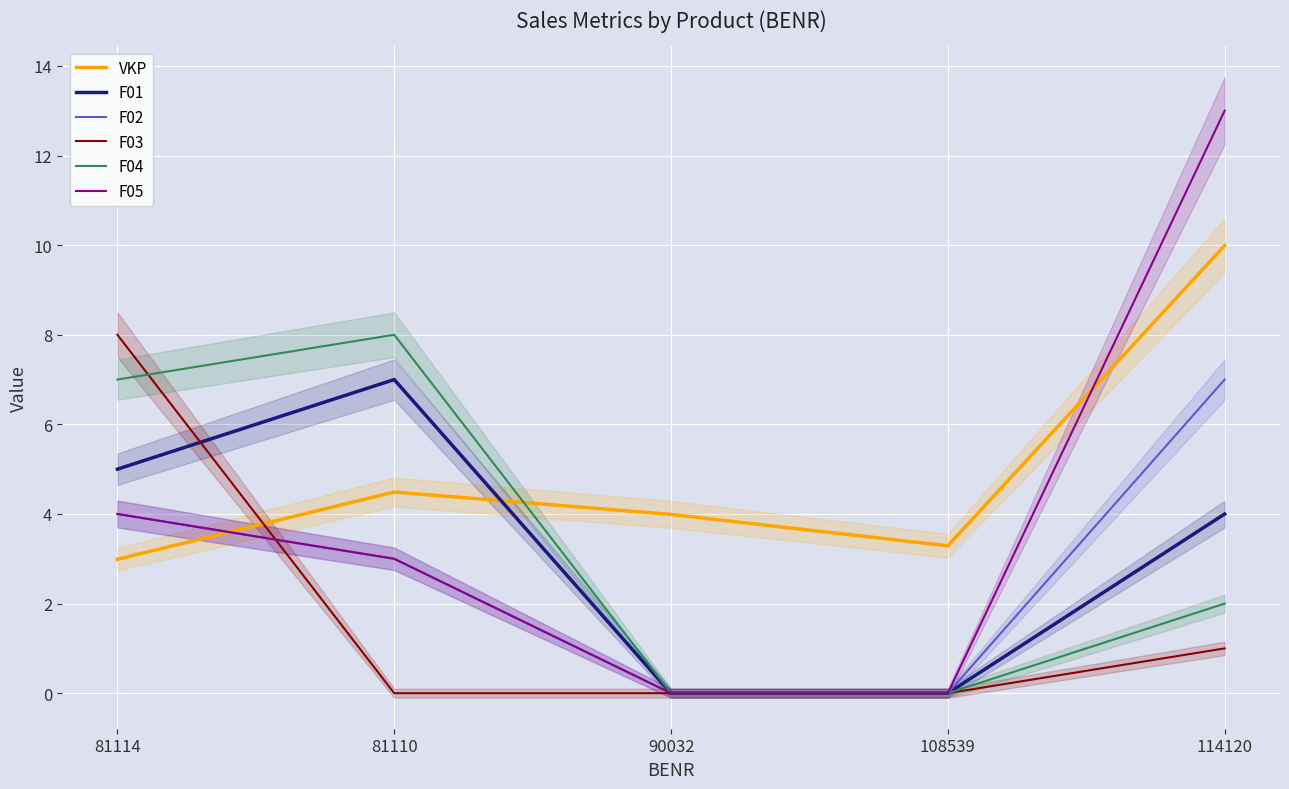

What is the sum of all F02 values?

14.0